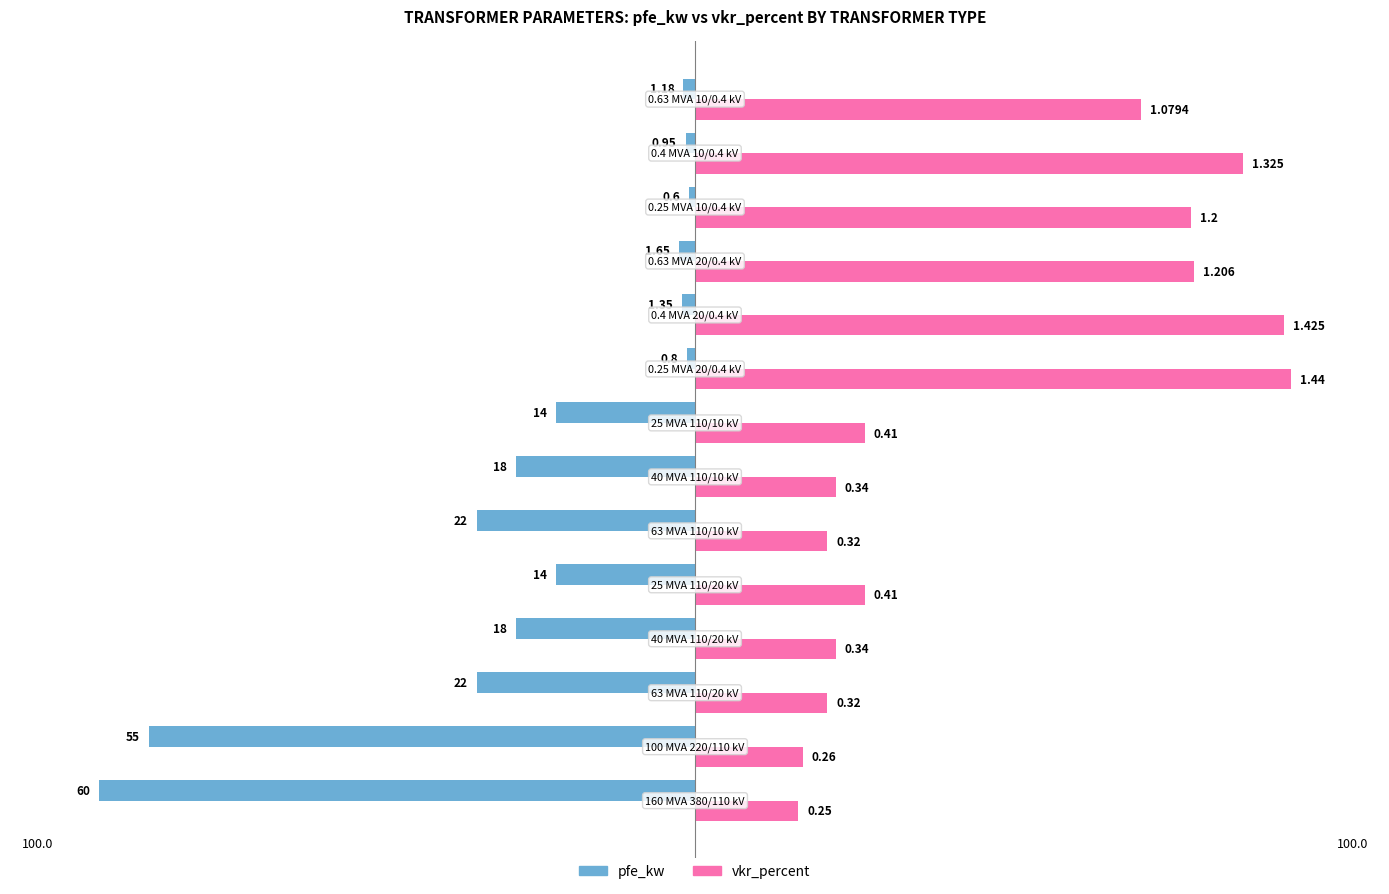

What are all the series names shown in the legend?

pfe_kw, vkr_percent